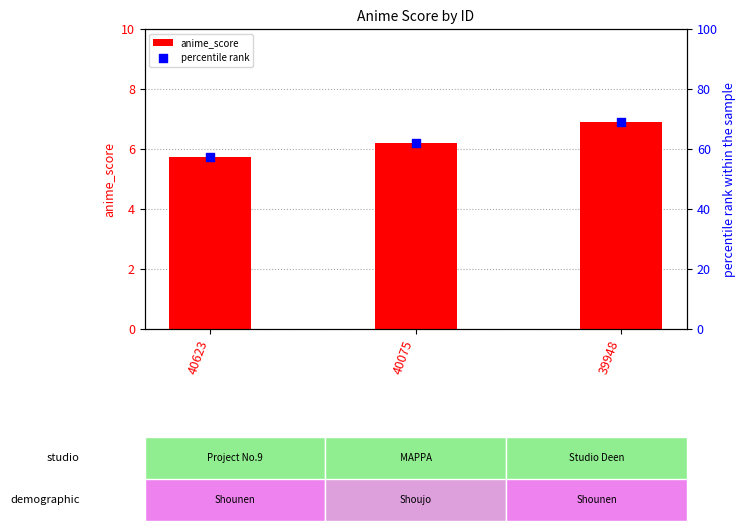

Which series contains the lowest Y value?

anime_score